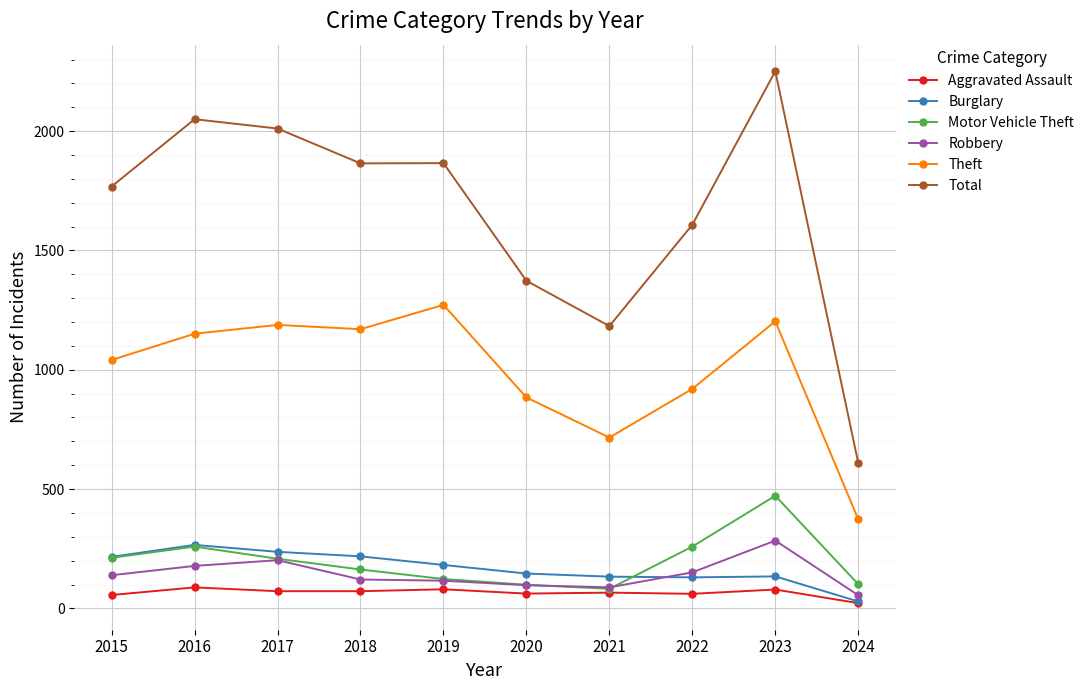

What is the sum of all Total values?

16584